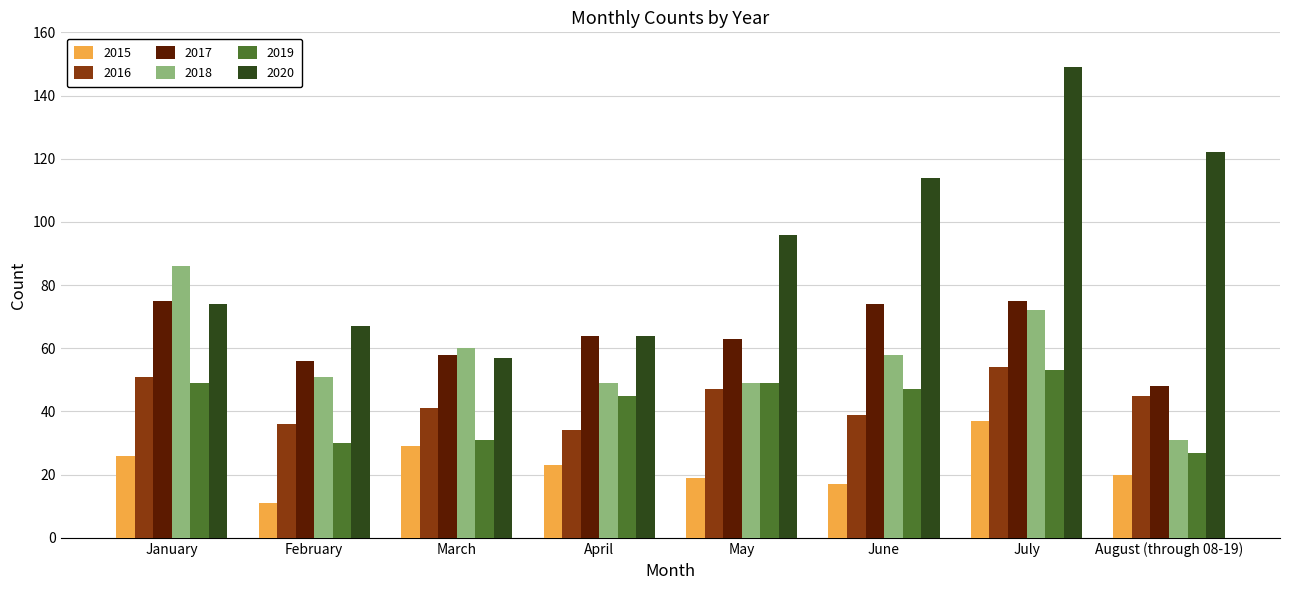

Reading right to left, list all the values displayed in this chart.

2015: August (through 08-19)=20	July=37	June=17	May=19	April=23	March=29	February=11	January=26
2016: August (through 08-19)=45	July=54	June=39	May=47	April=34	March=41	February=36	January=51
2017: August (through 08-19)=48	July=75	June=74	May=63	April=64	March=58	February=56	January=75
2018: August (through 08-19)=31	July=72	June=58	May=49	April=49	March=60	February=51	January=86
2019: August (through 08-19)=27	July=53	June=47	May=49	April=45	March=31	February=30	January=49
2020: August (through 08-19)=122	July=149	June=114	May=96	April=64	March=57	February=67	January=74